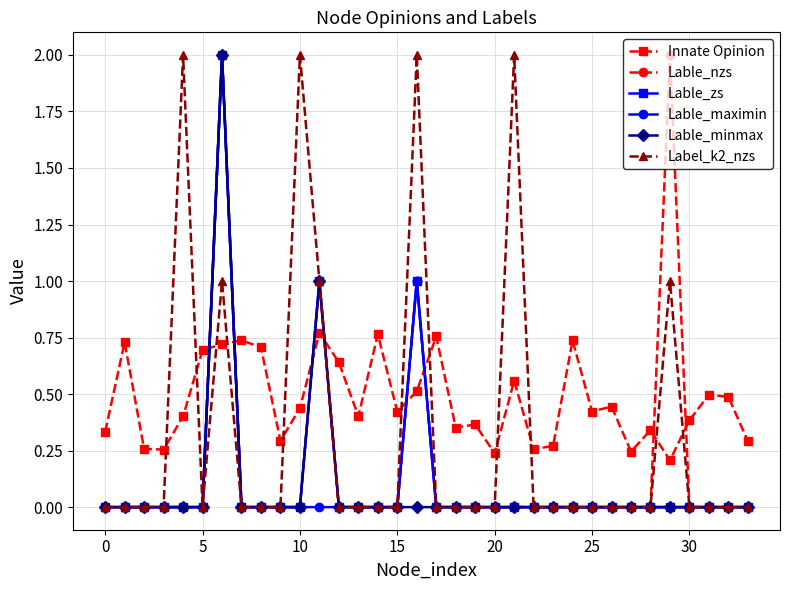

What is the sum of all Innate Opinion values?

15.9